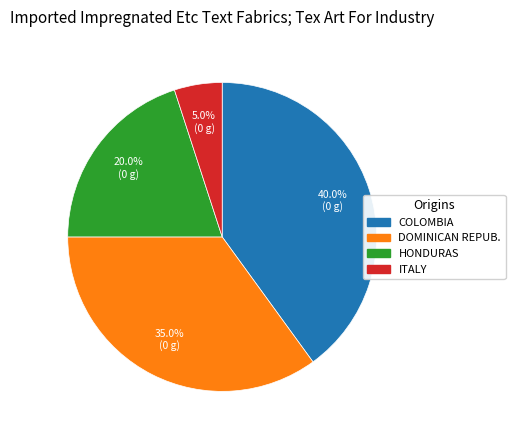

Which category has the biggest portion of the pie?

COLOMBIA